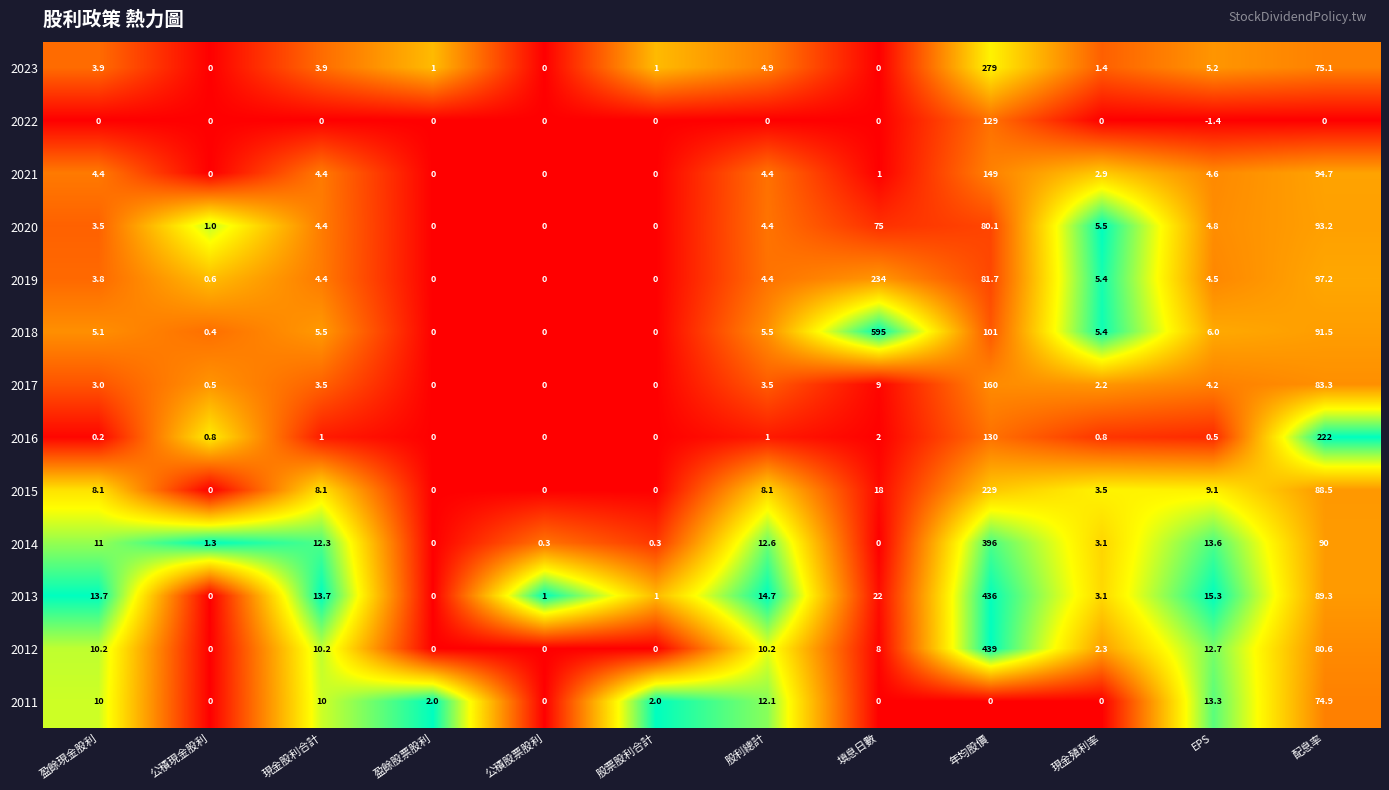

At how many categories does at least one series exceed 0?

12